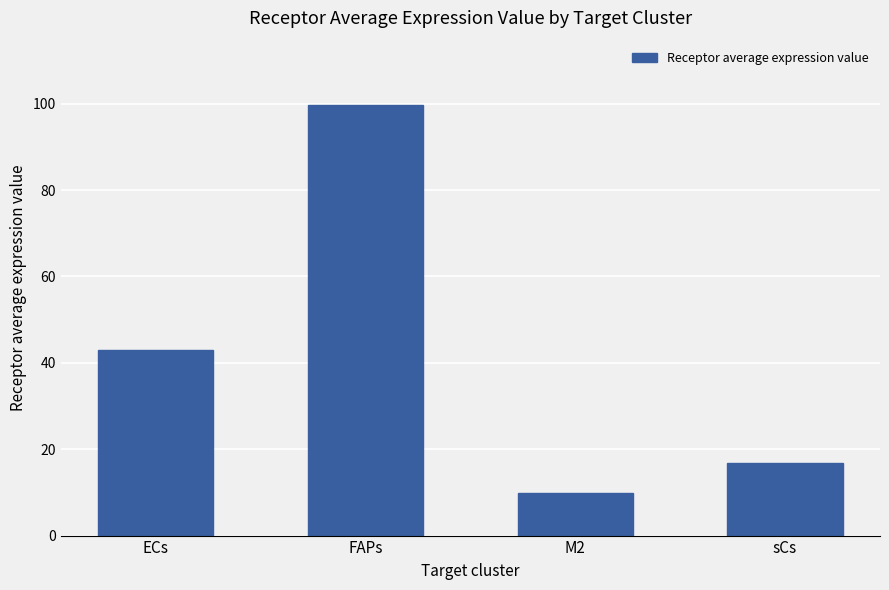

Which label corresponds to the largest value in the chart?

FAPs